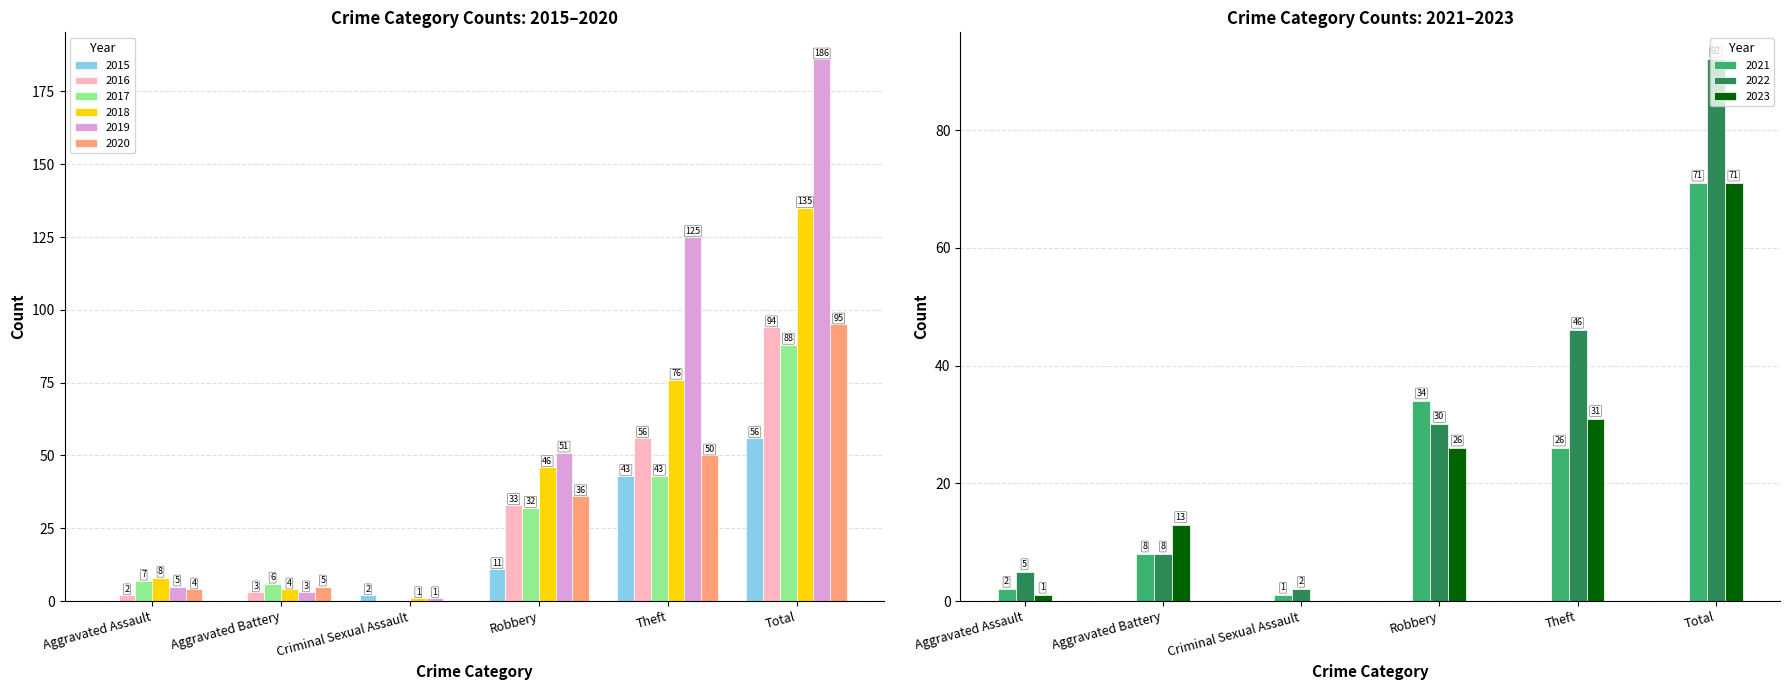

What is the value of the 2015 bar at the 5th from the left?

43